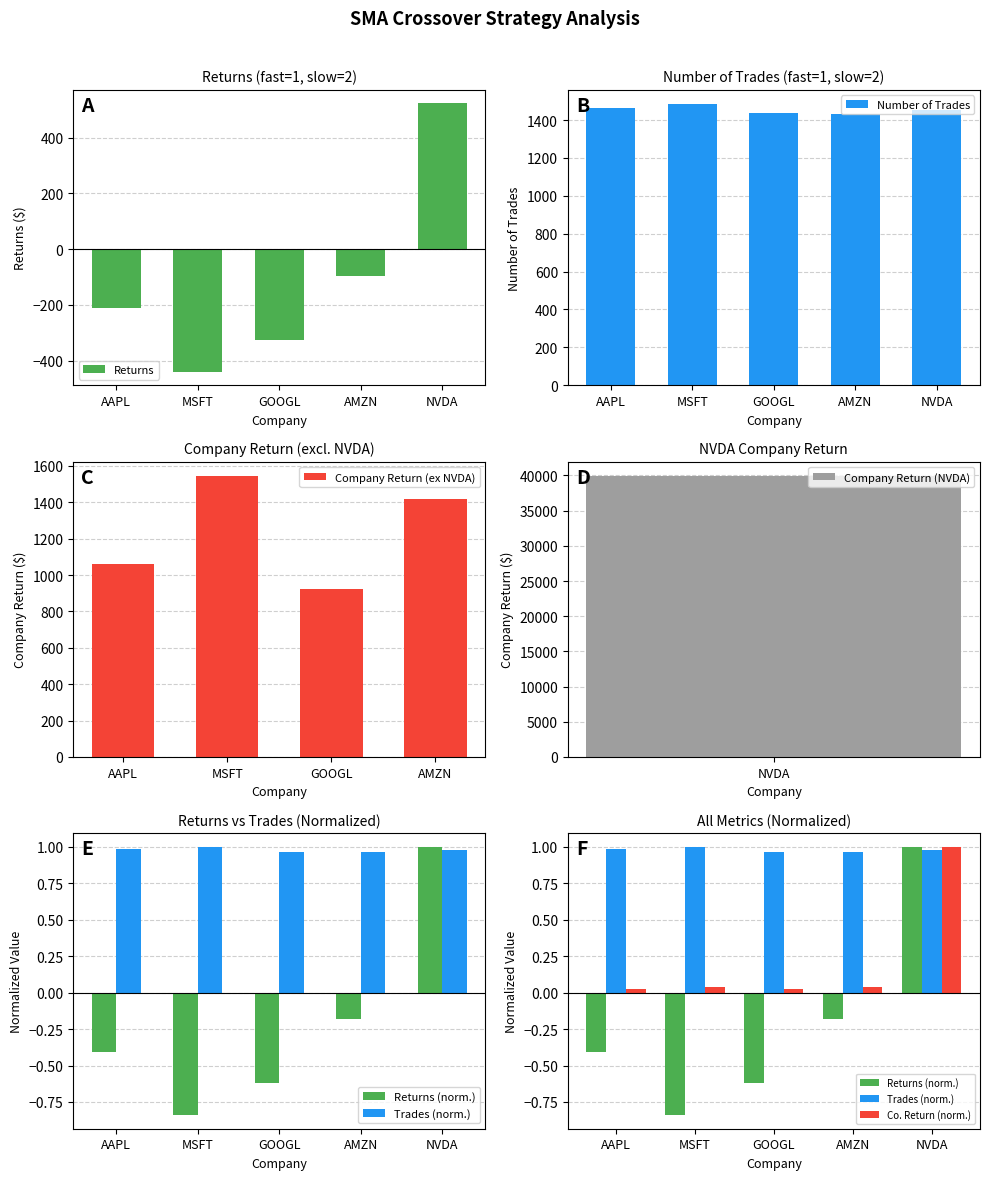

Which series changed the most between MSFT and NVDA?

number of trades